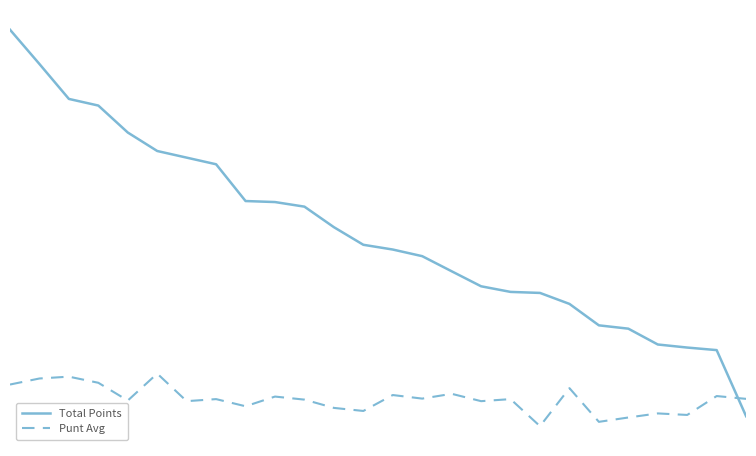

True or false: Punt Avg and Total Points intersect in this chart.

True